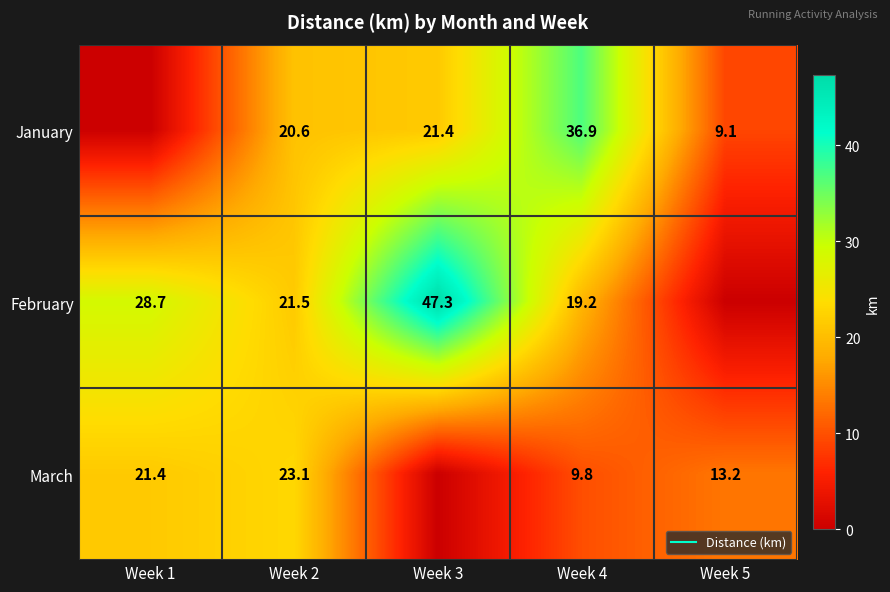

The March series shows 30.6 at Week 1. True or false?

False